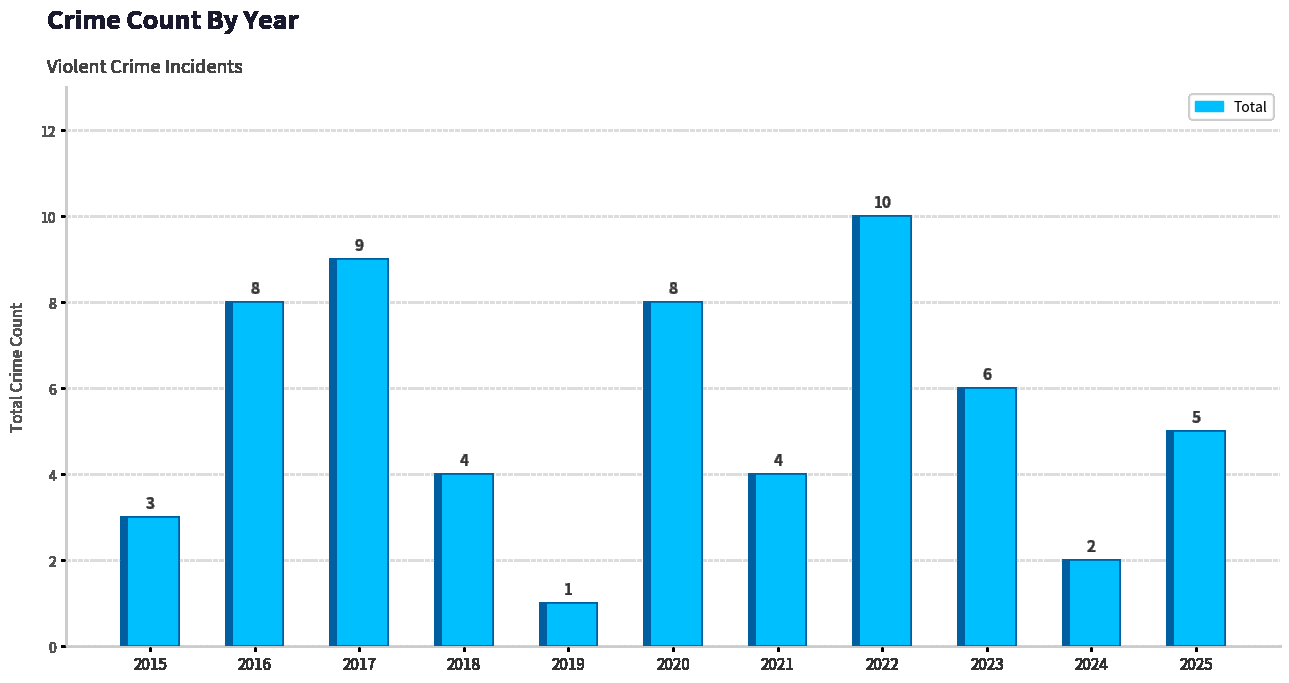

Are the bars horizontal?

No